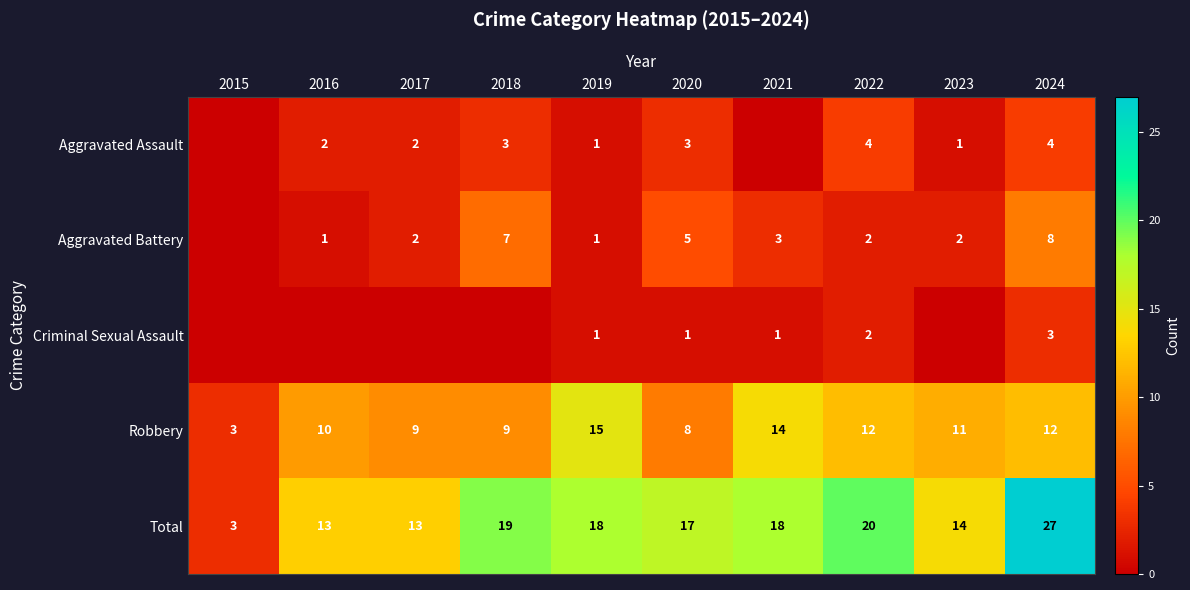

What is the greatest value displayed?

27